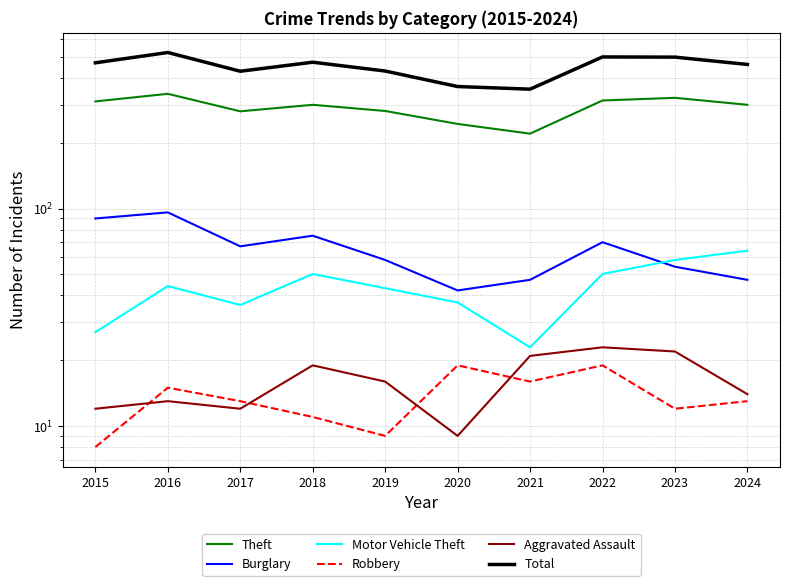

What is the difference between the second highest and second lowest values in the Burglary series?

43